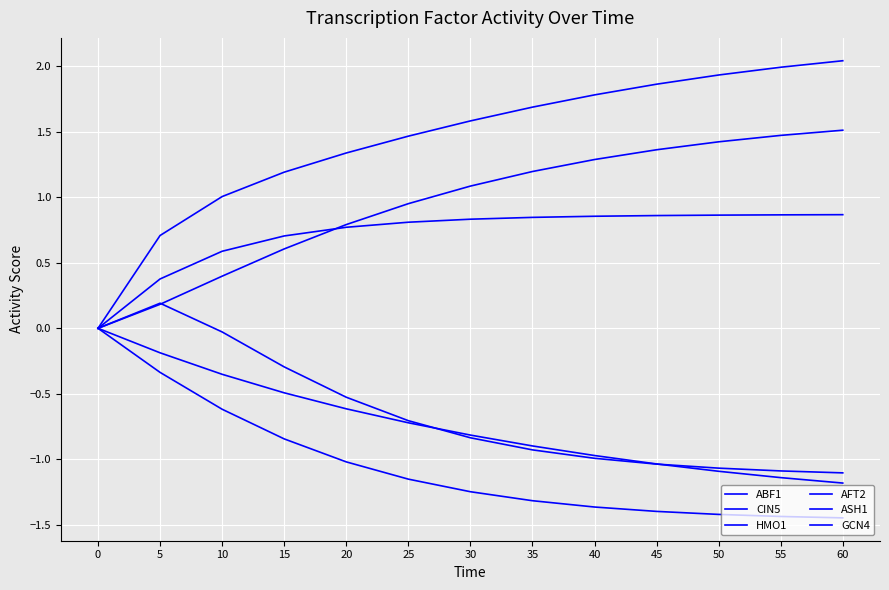

What is the value of the ABF1 point at the 4th from the left?

-0.8